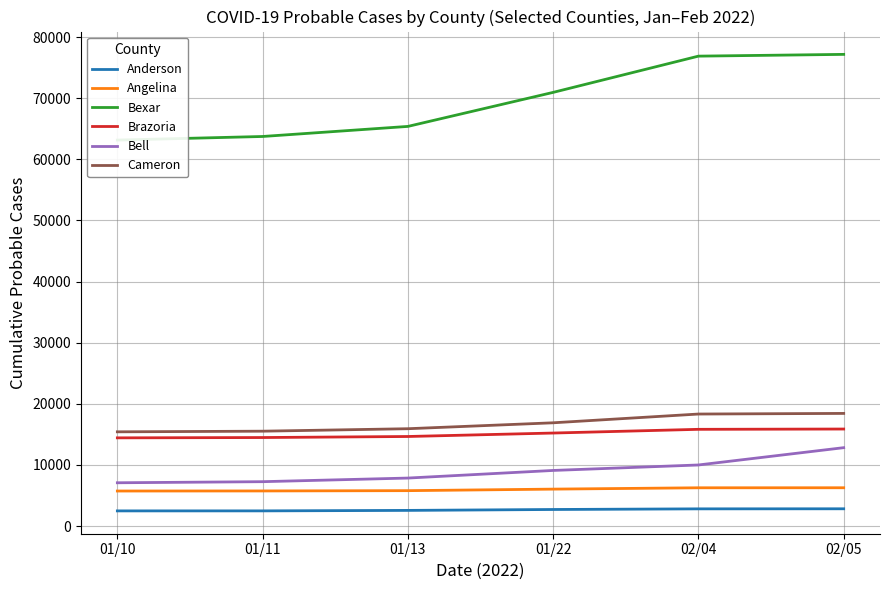

True or false: Anderson and Cameron cross at least once.

False